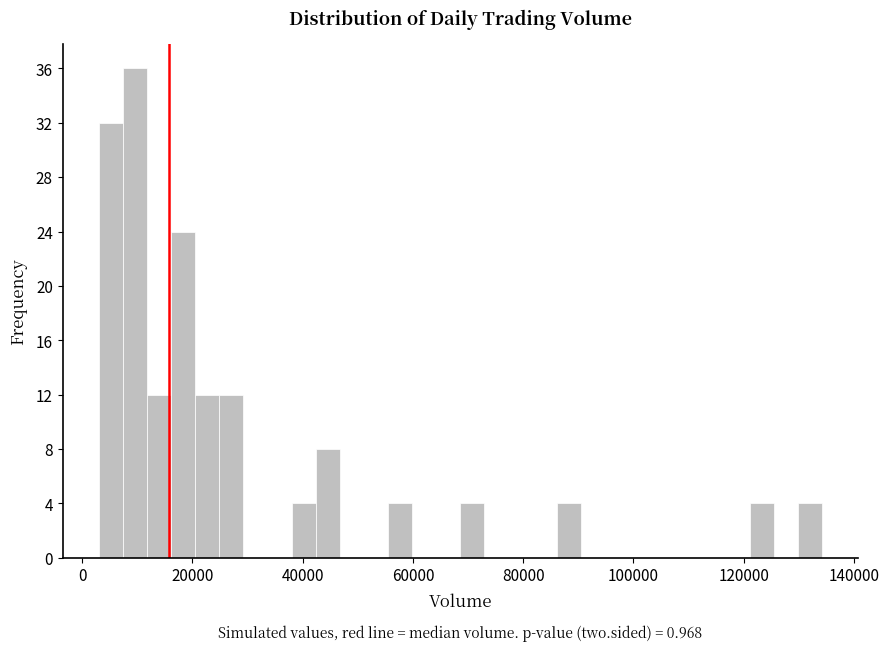

Around what value on the x-axis is the tallest bar? Give the approximate position of its centre, as read against the axis.

10000